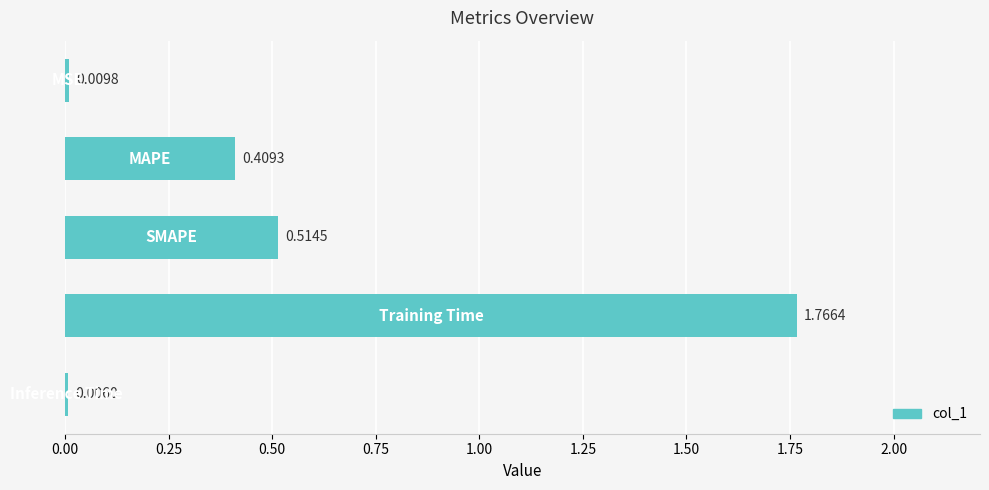

What is the sum of all values?

2.7